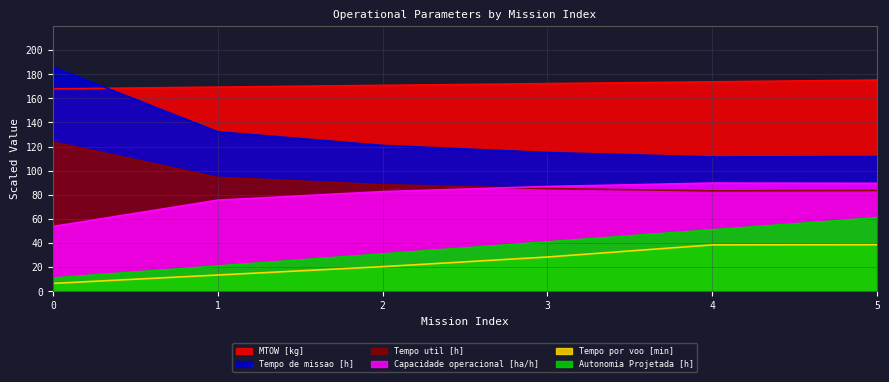

What is the difference between the highest and lowest values at 5?

136.6